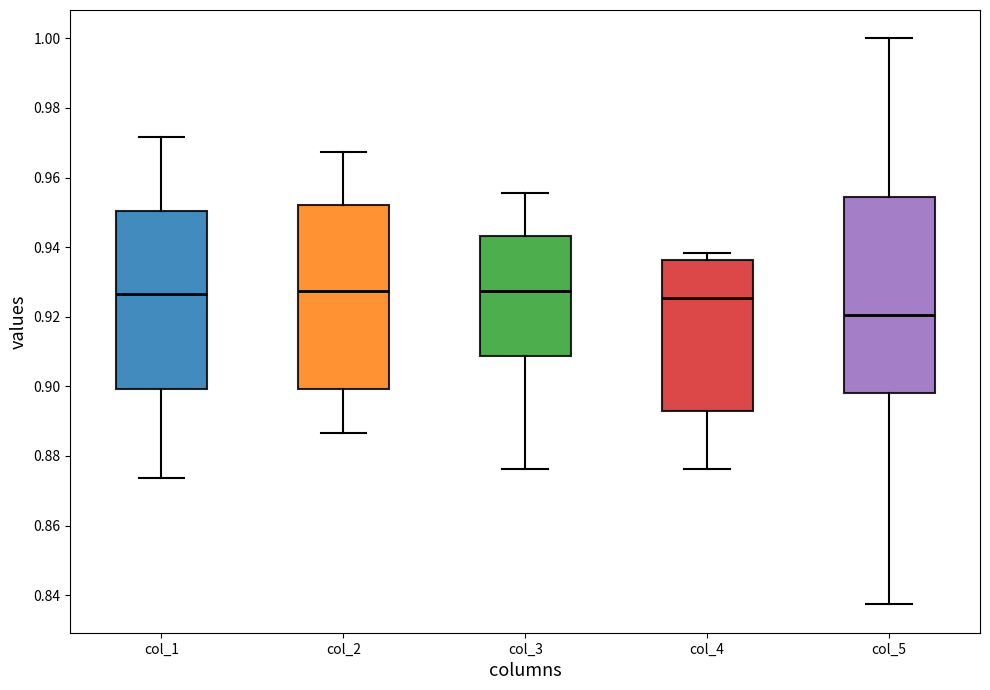

Where is the lower edge of the box for col_1 on the y-axis? The values are not printed on the chart, so give them approximately, as read against the axis.

0.900